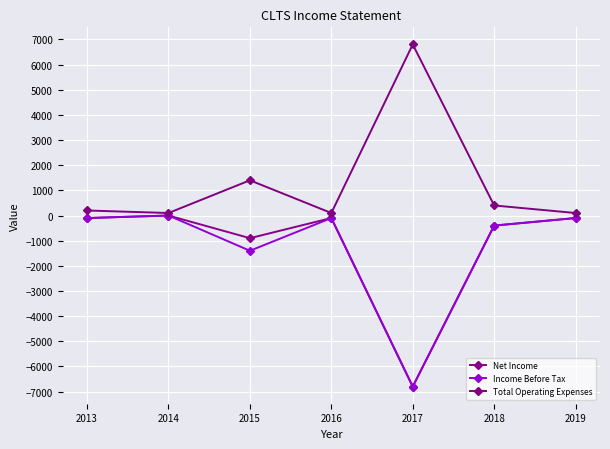

Does the chart have visible grid lines?

Yes